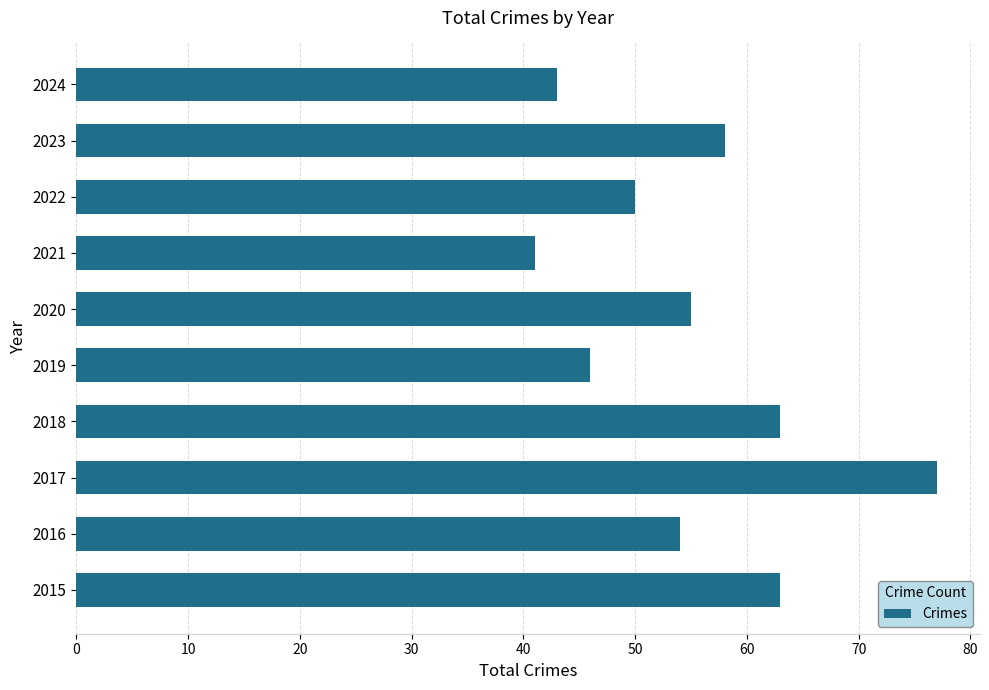

What is the difference between the maximum and second lowest values?

34